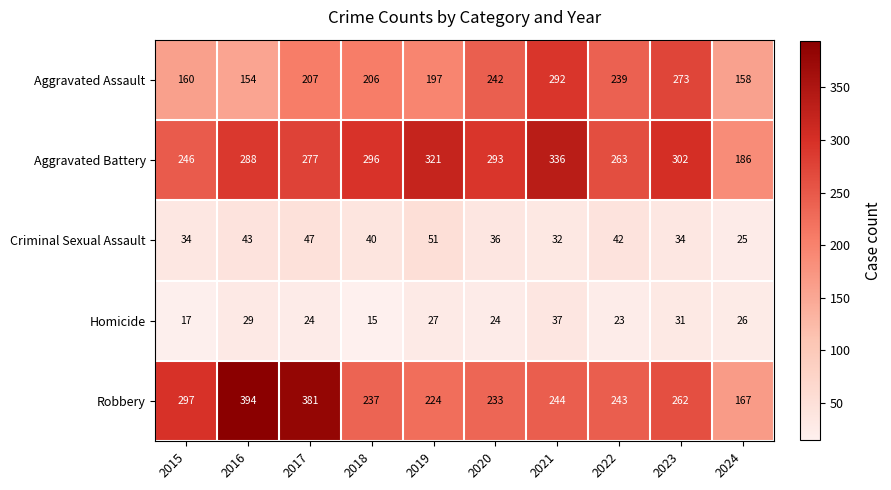

Which series has the widest spread of values?

Robbery